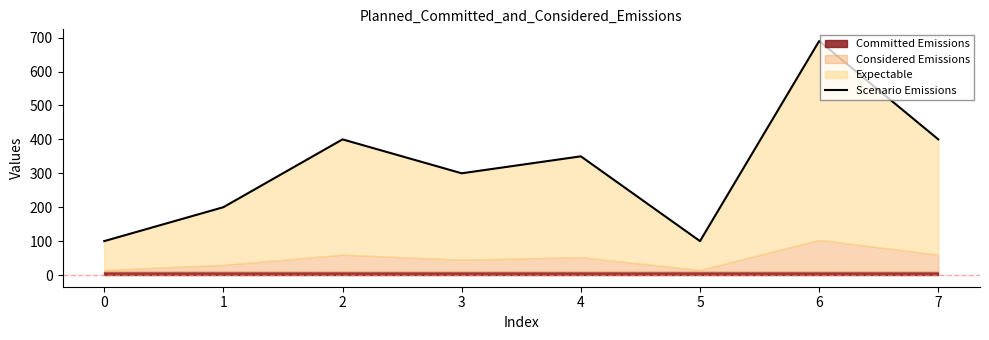

How many interior local peaks (higher than both neighbors) does the data have?

3